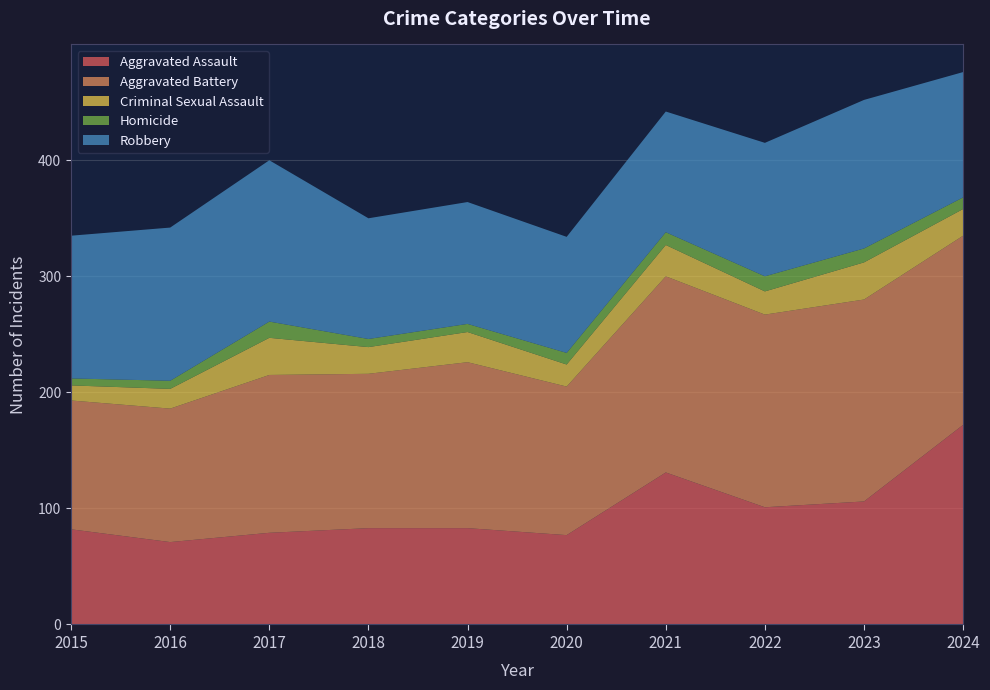

Reading left to right, extract all data points from this chart.

Aggravated Assault: 82	71	79	83	83	77	131	101	106	172
Aggravated Battery: 111	115	136	133	143	128	169	166	174	163
Criminal Sexual Assault: 13	17	32	23	26	19	27	20	32	23
Homicide: 6	7	14	7	7	10	11	13	12	10
Robbery: 123	132	139	104	105	100	104	115	128	108